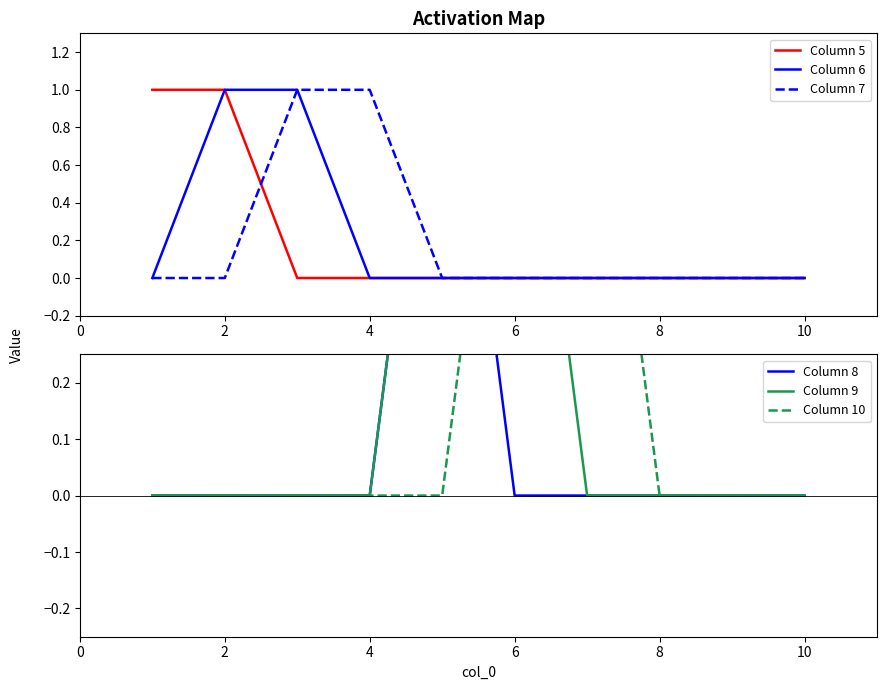

What are all the series names shown in the legend?

Column 5, Column 6, Column 7, Column 8, Column 9, Column 10